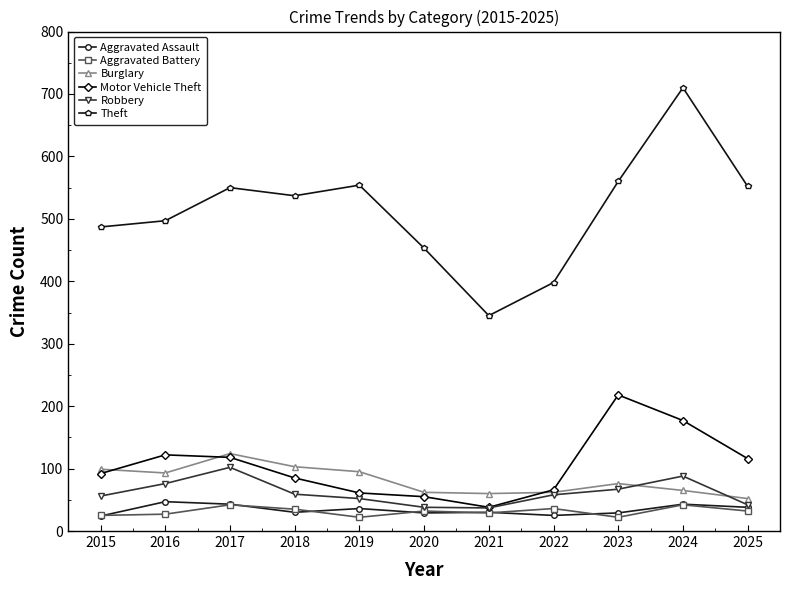

At which category is the sum across all series the highest?

2024